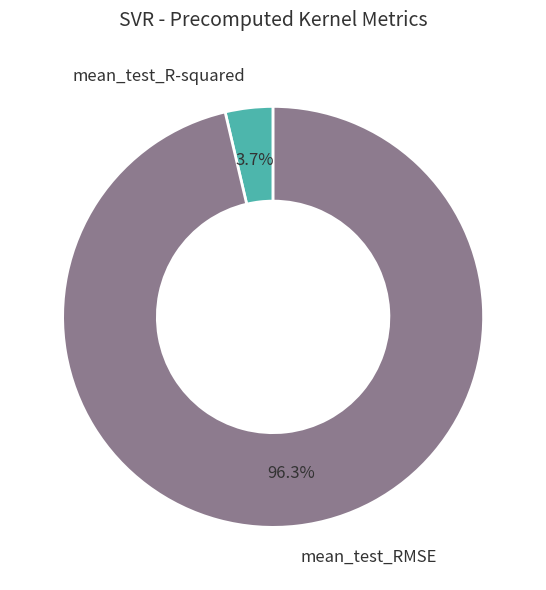

To the nearest percent, what is the average slice percentage?

50%